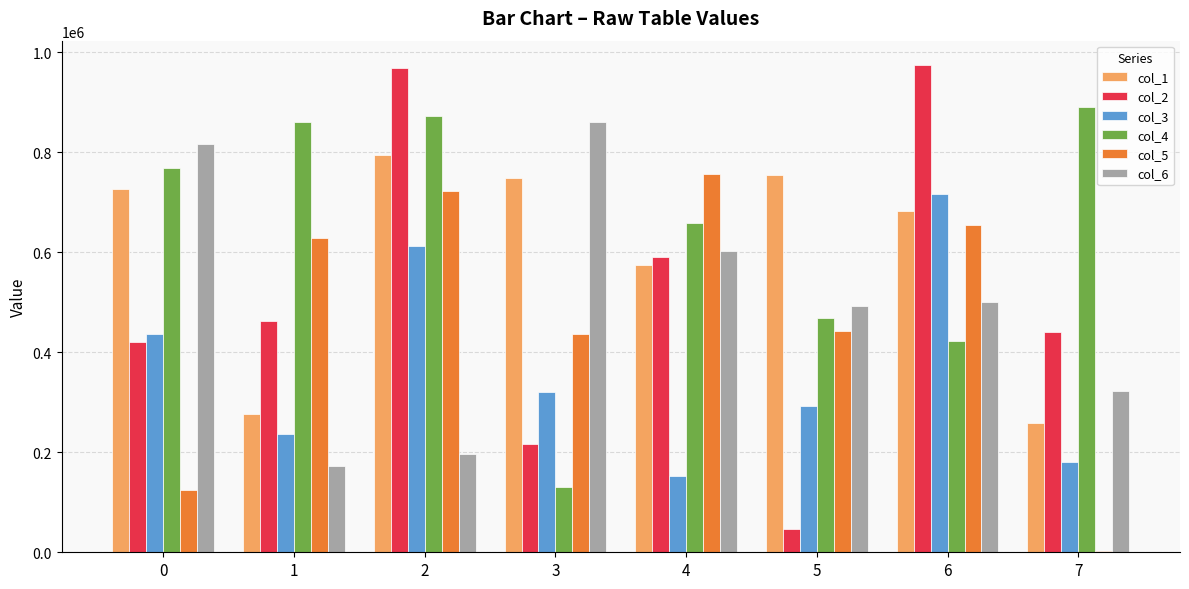

How many series are shown in this chart?

6